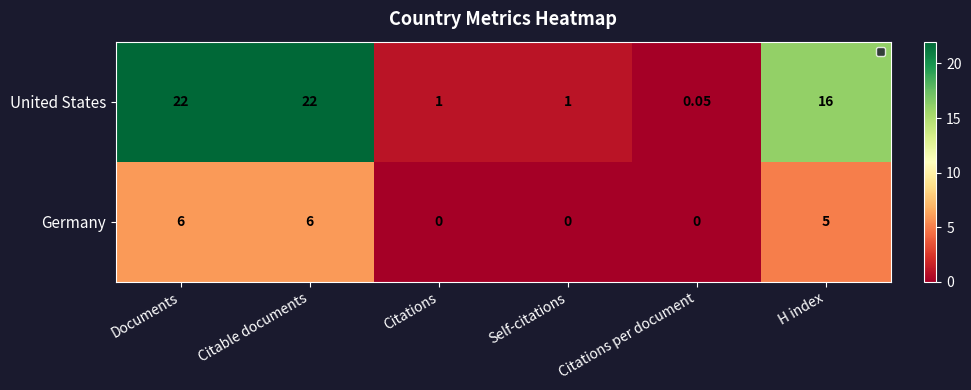

At Citations, list the series in order from largest to smallest.

United States, Germany